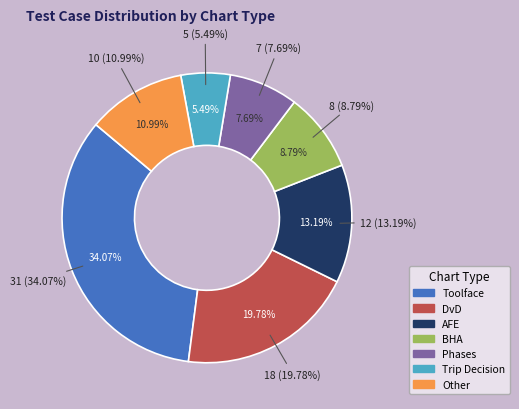

Rank the categories by value from lowest to highest.

Trip Decision, Phases, BHA, Other, AFE, DvD, Toolface